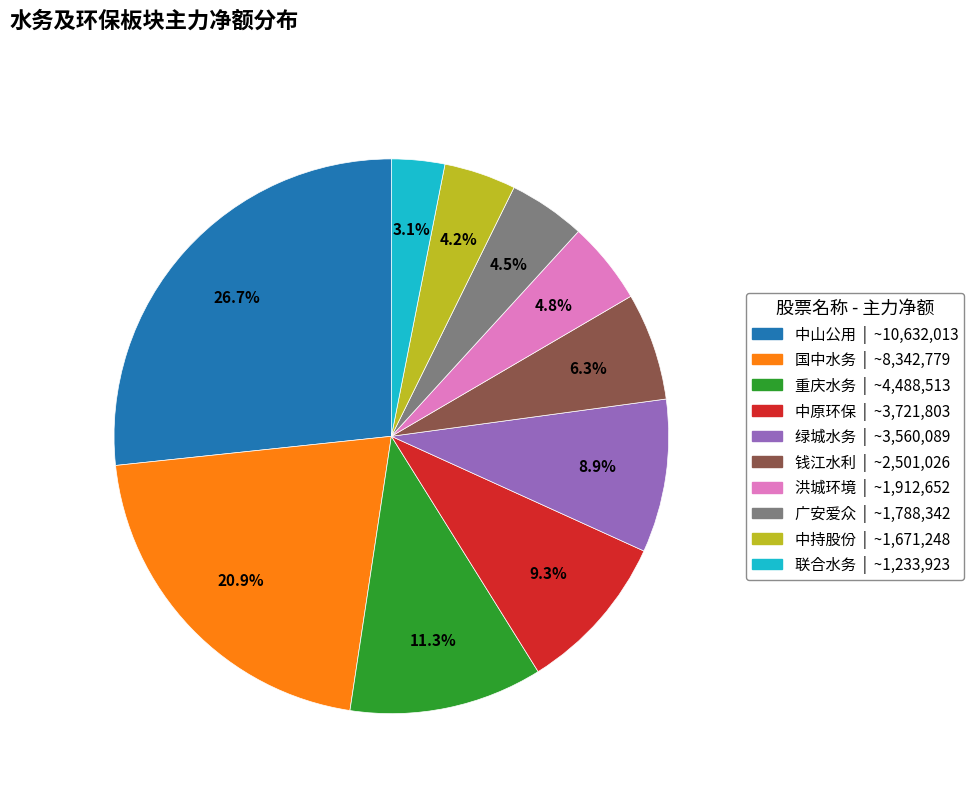

True or false: 国中水务 accounts for 34% of the total.

False